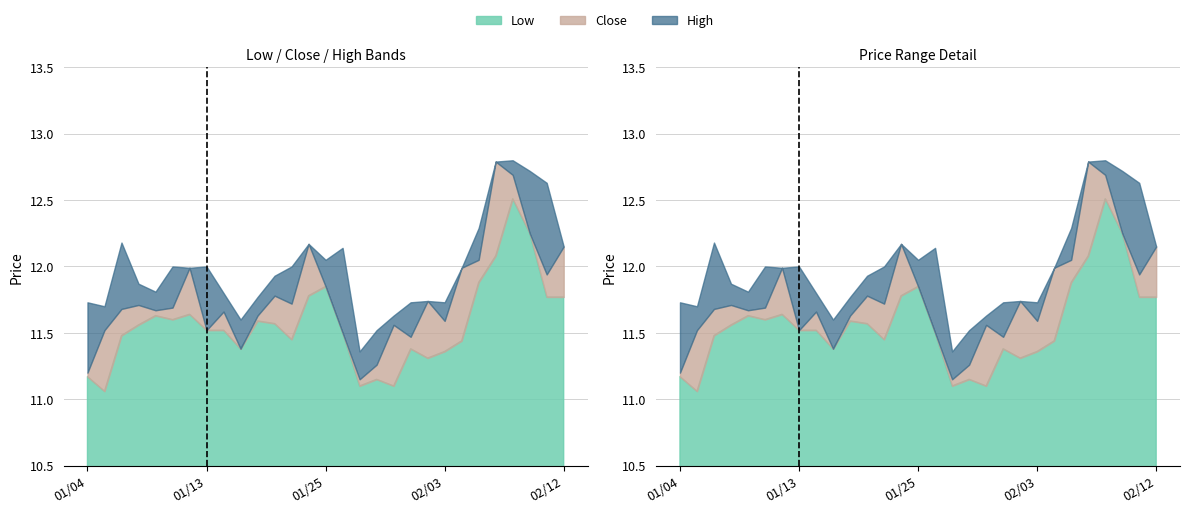

In High, how many points are higher than both neighbors (excluding endpoints)?

7